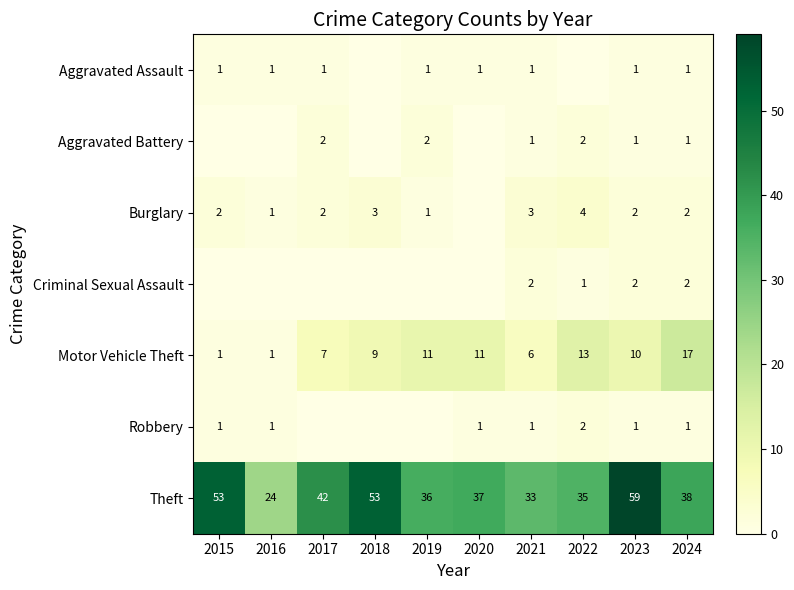

At which label is Theft closest to 41?

2017